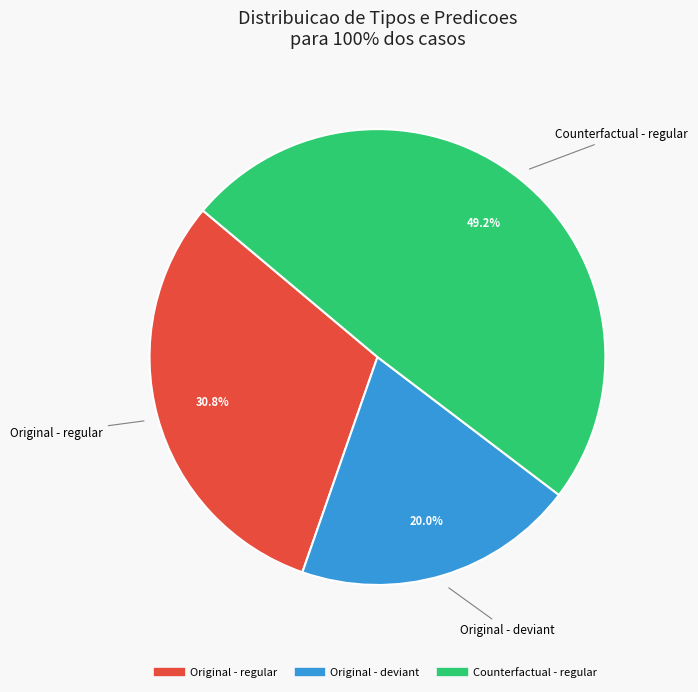

Count the number of slices in the pie.

3